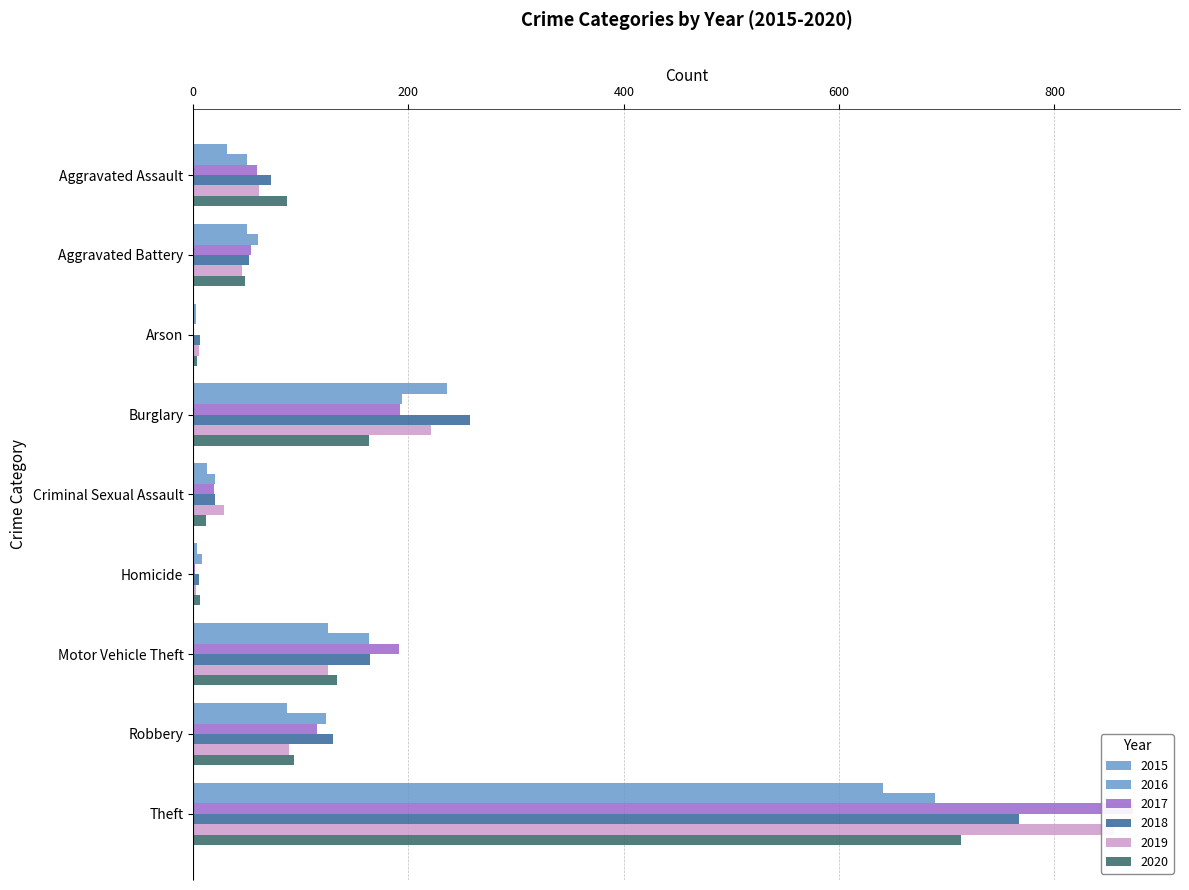

What is the difference between the second highest and minimum values in the 2016 series?

191